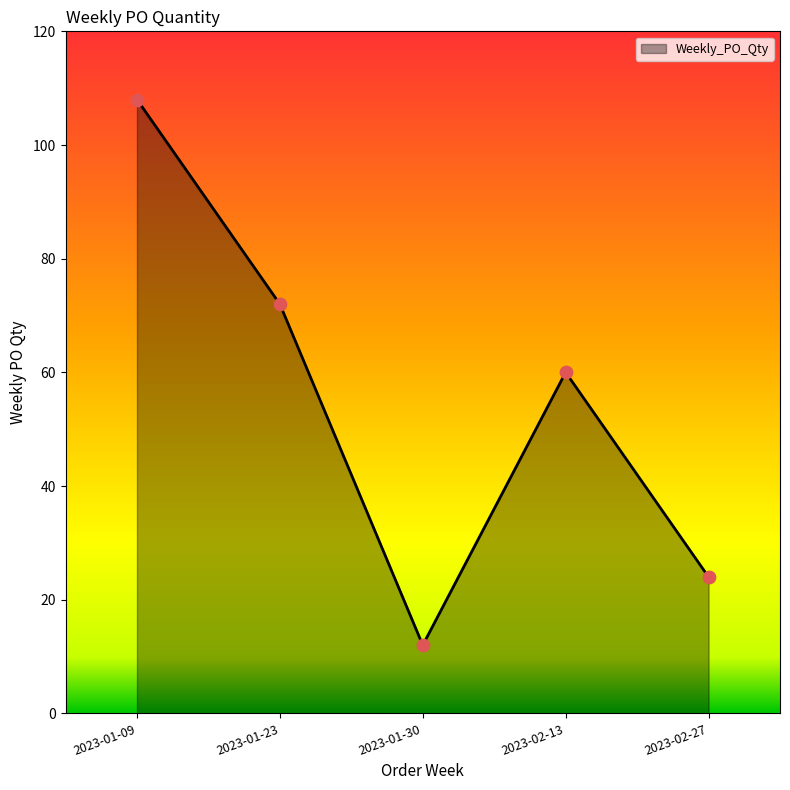

Between 2023-01-23 and 2023-01-30, which is larger?

2023-01-23